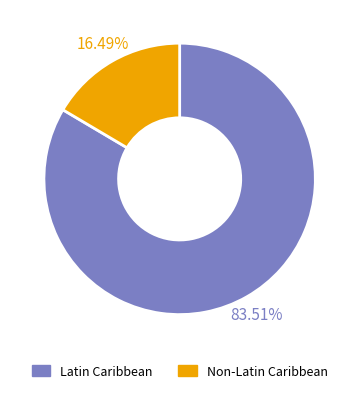

To the nearest percent, what percentage of the pie is Non-Latin Caribbean?

16%